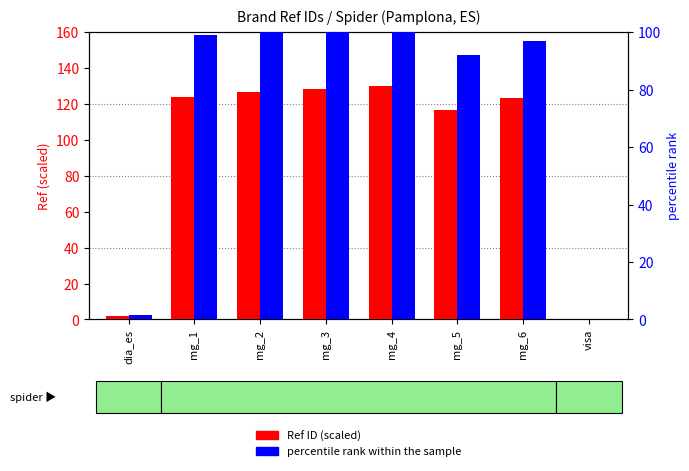

What is the average value of the percentile rank within the sample series?

73.7